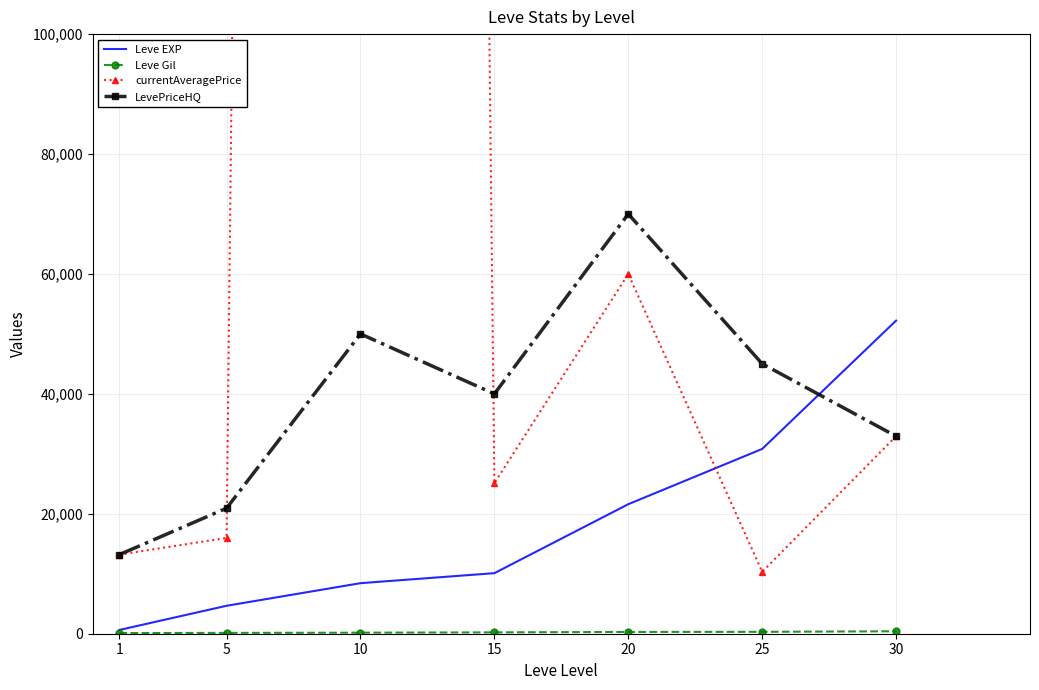

What is the sum of all LevePriceHQ values?

272088.0